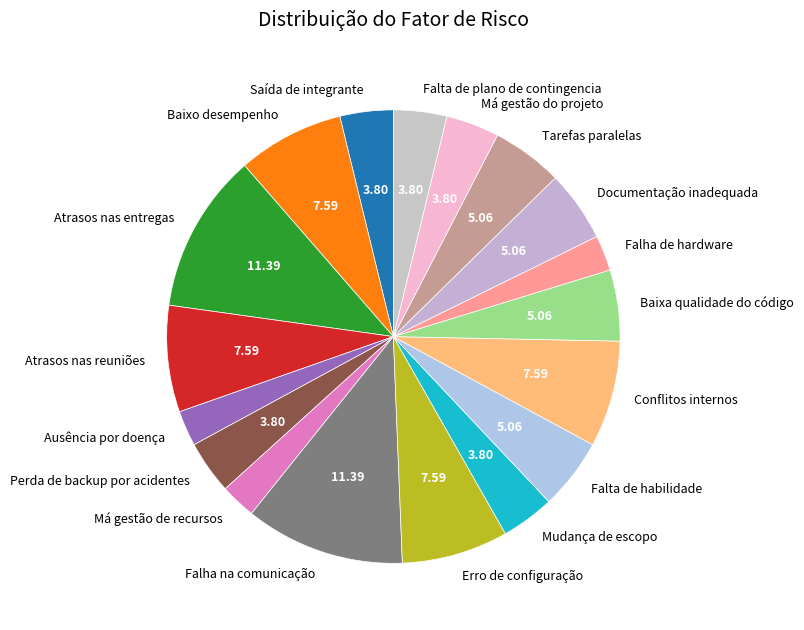

Does Baixo desempenho account for over 50% of the chart?

No